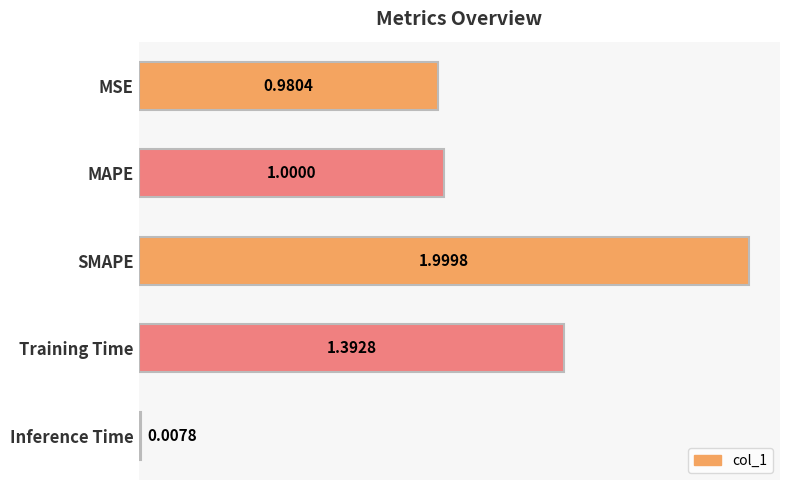

What is the sum of all values?

5.4